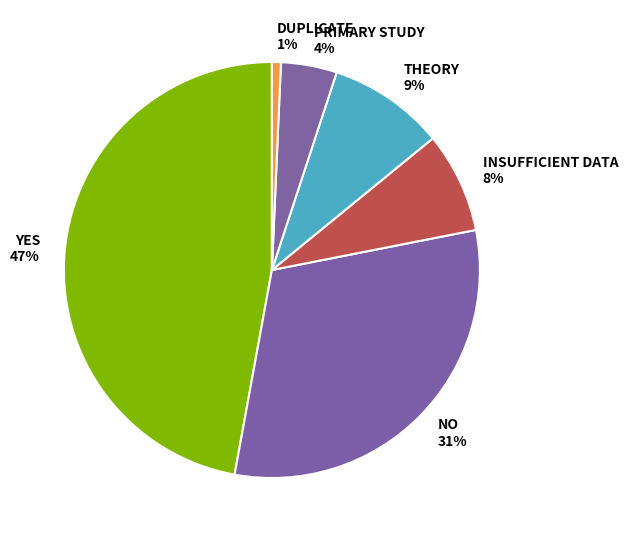

Does THEORY account for over 50% of the chart?

No